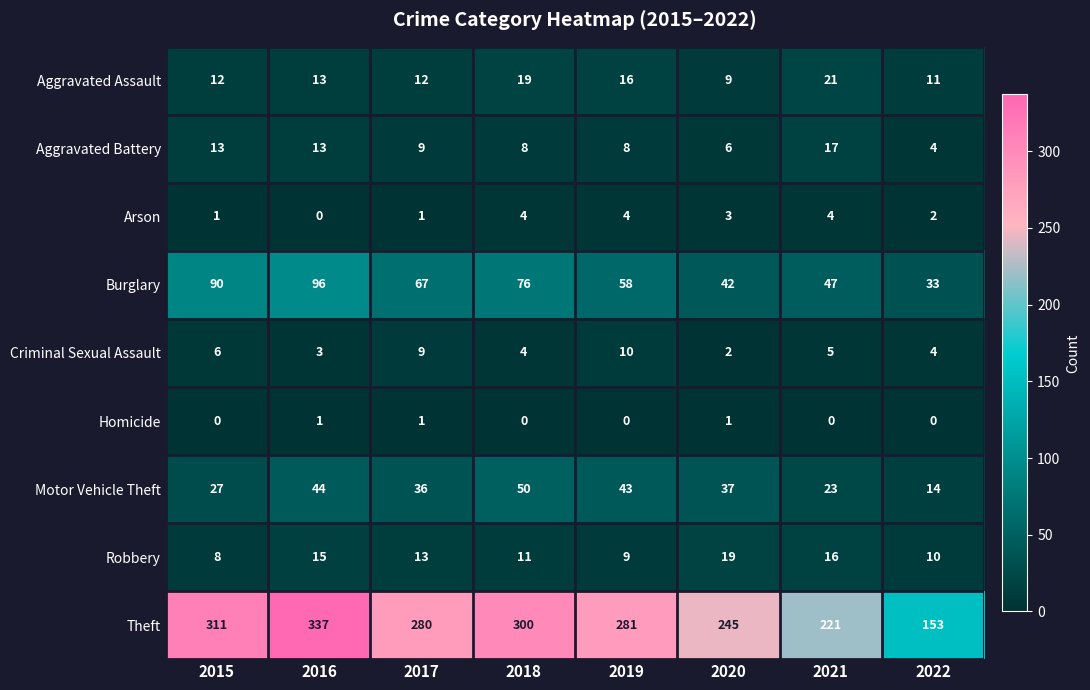

What is the difference between the maximum and minimum values in the Aggravated Battery series?

13